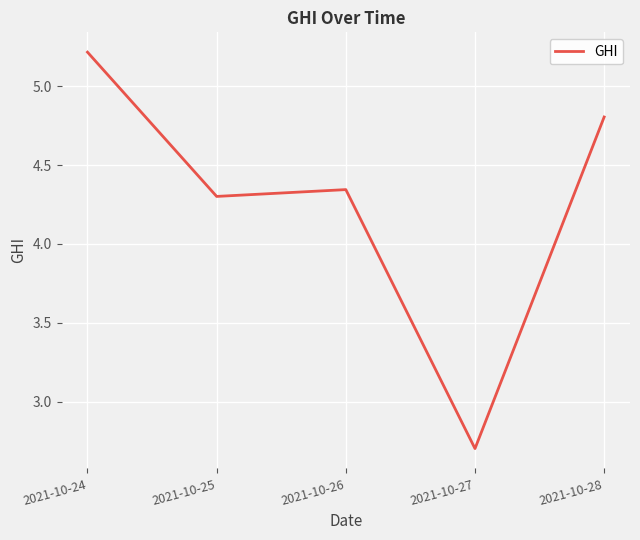

Which label corresponds to the smallest value in the chart?

2021-10-27